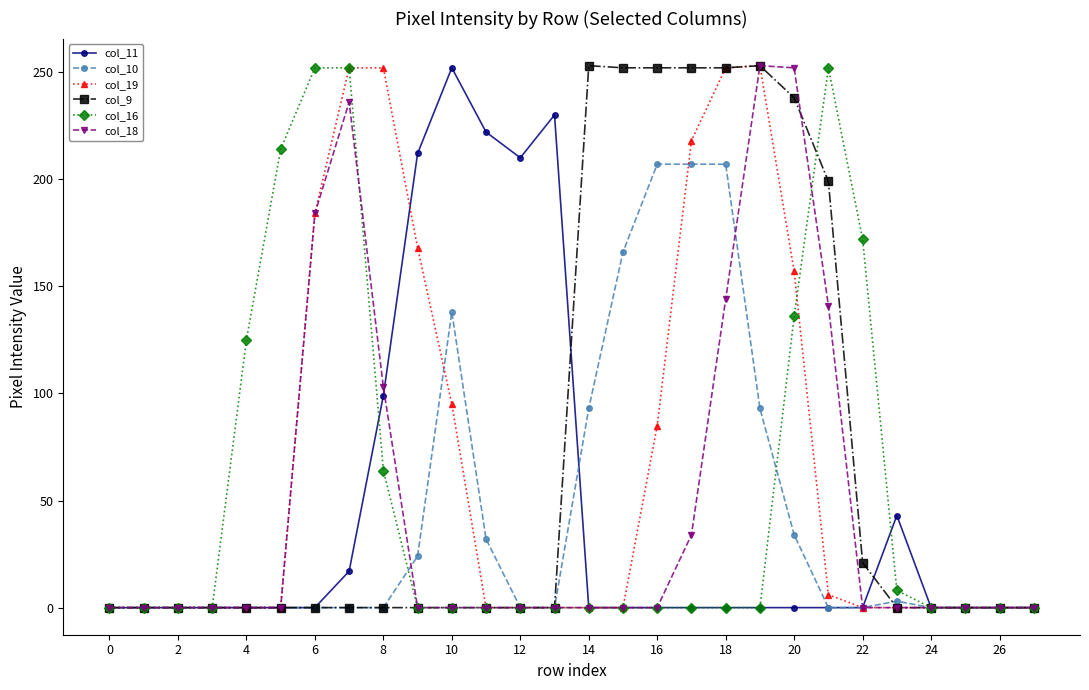

What is the value of the col_11 point at the 14th from the left?

230